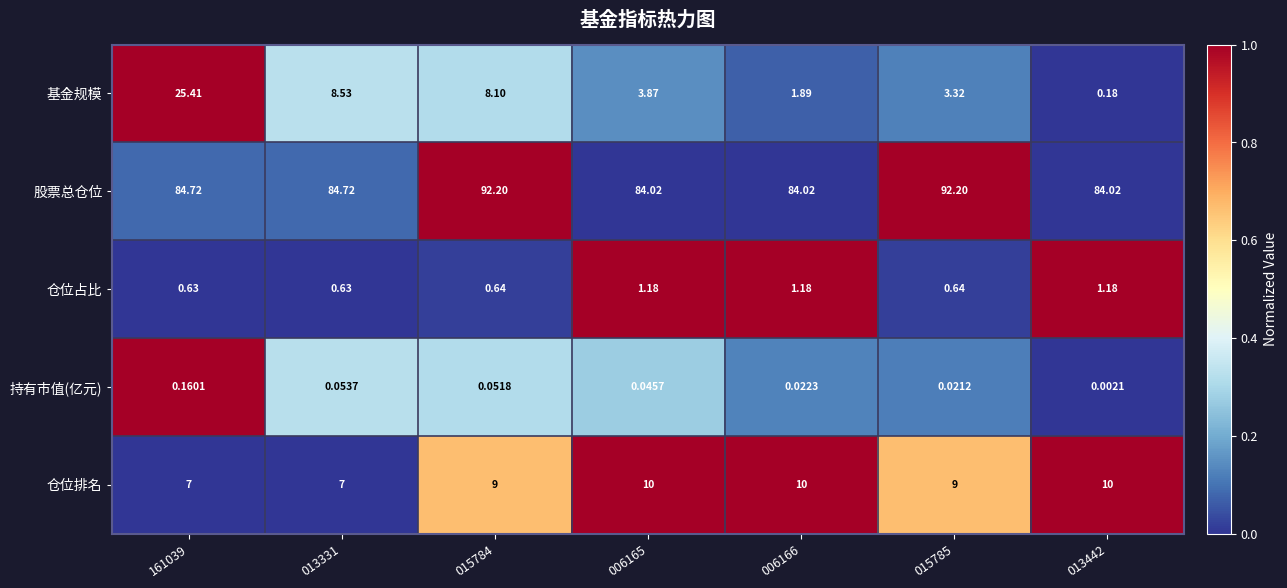

Between 006166 and 015785, which series saw the biggest shift?

股票总仓位